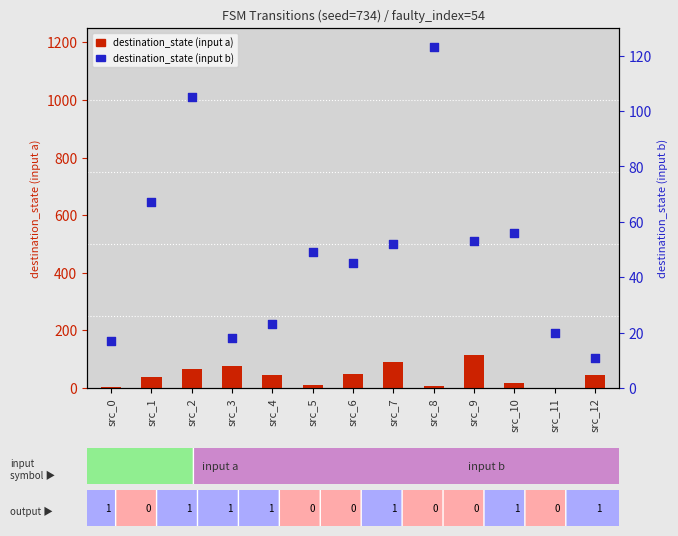

Which series reaches the minimum Y coordinate?

destination_state (input a)